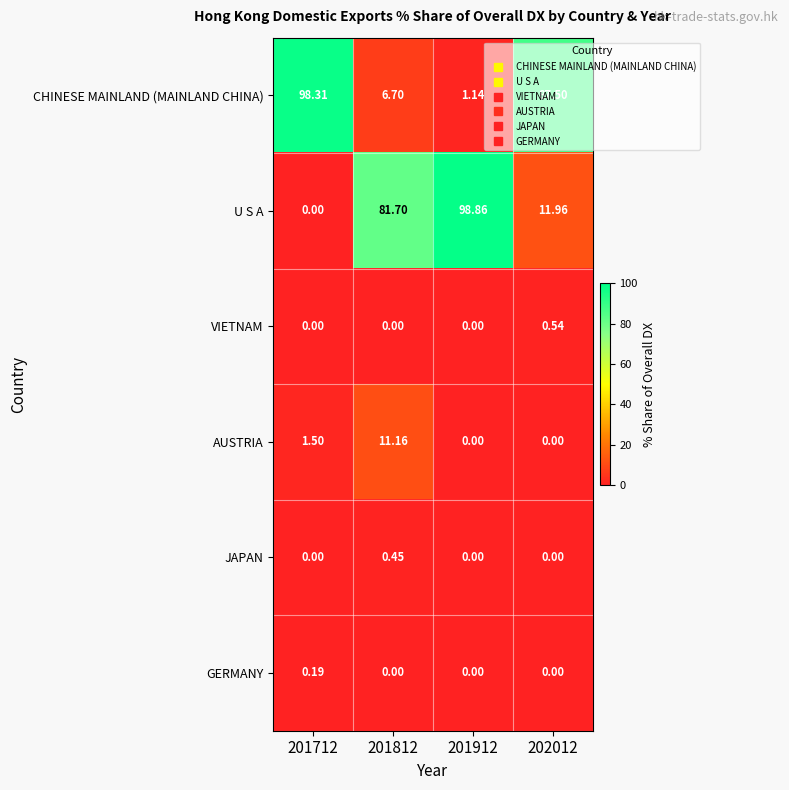

Between 201712 and 201812, which series saw the biggest shift?

CHINESE MAINLAND (MAINLAND CHINA)